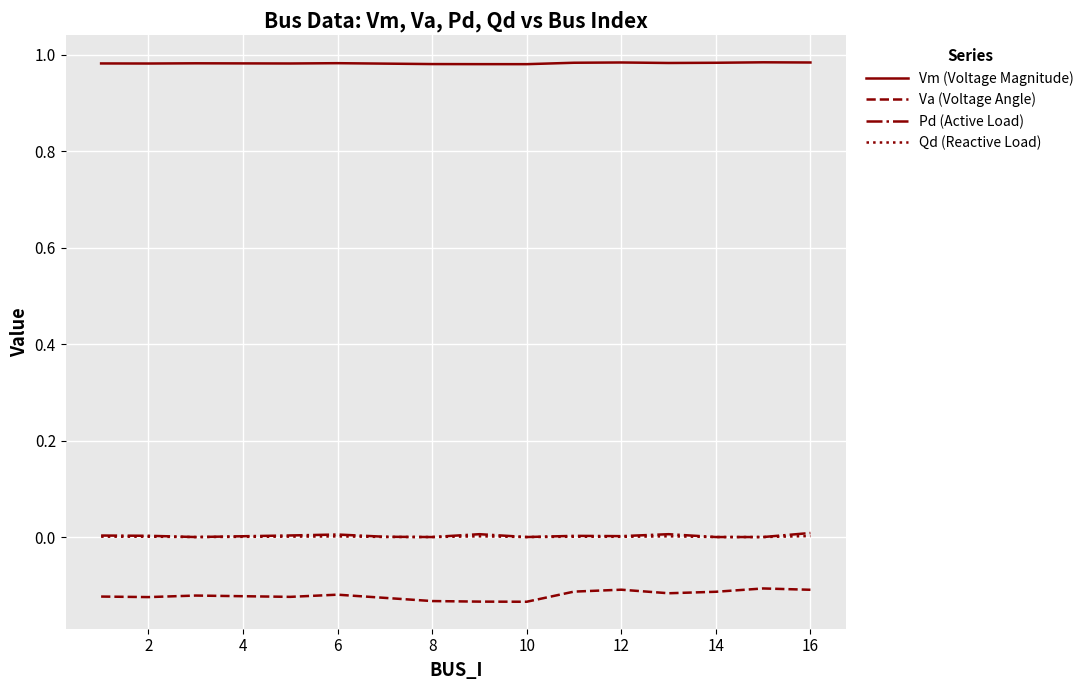

Which series has the largest total across all categories?

Vm (Voltage Magnitude)